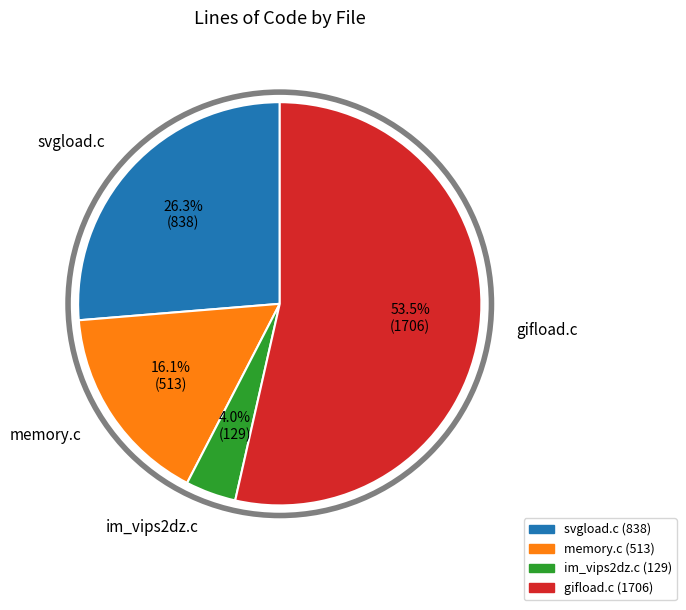

What percentage is the im_vips2dz.c slice, to the nearest percent?

4%